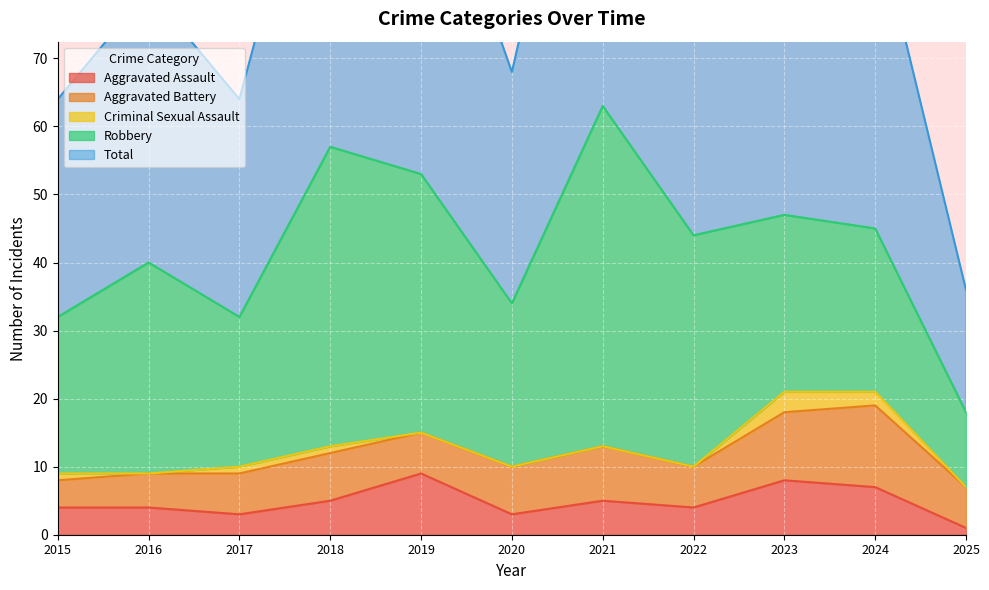

In Total, how many points are higher than both neighbors (excluding endpoints)?

4